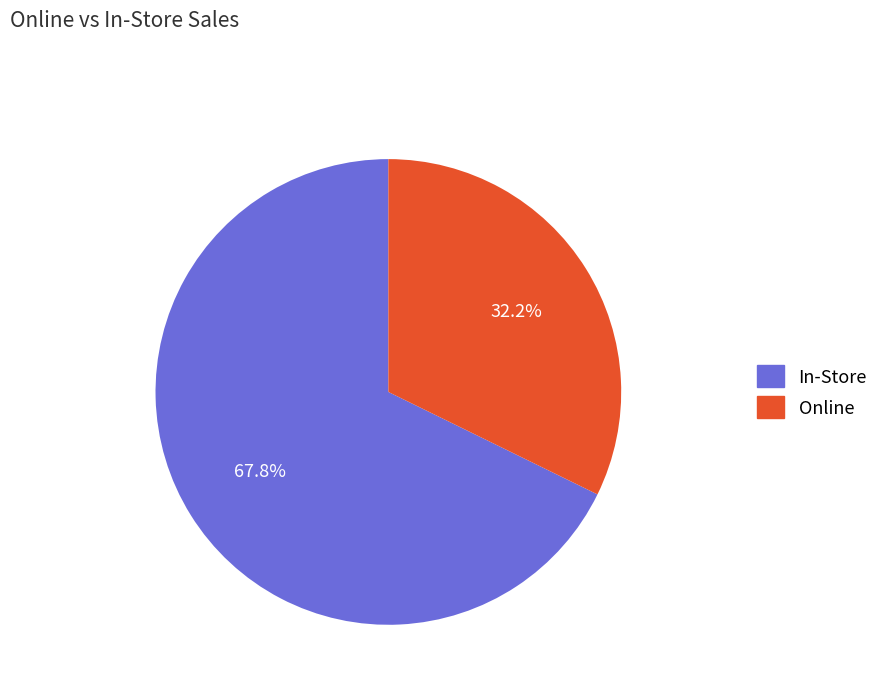

Rank the categories by value from highest to lowest.

In-Store, Online